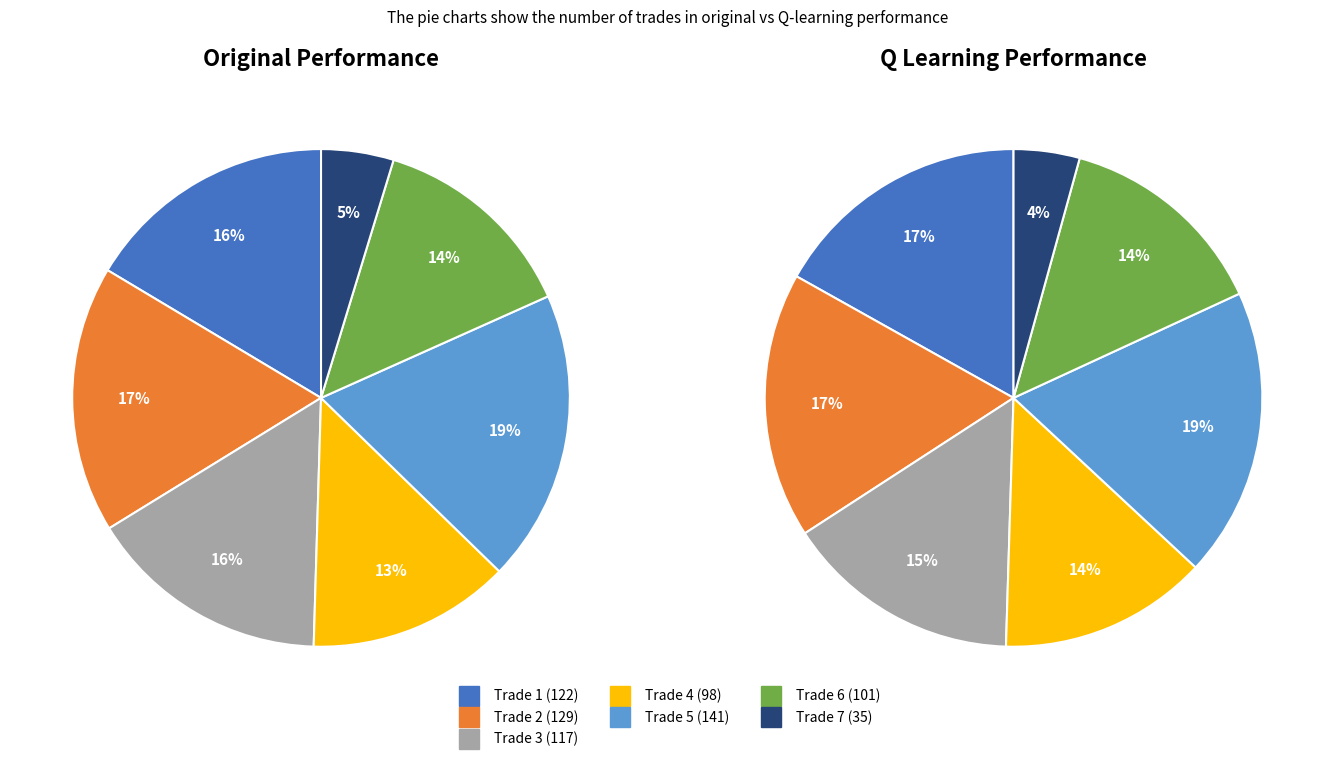

To the nearest percent, what is the average slice percentage?

14%